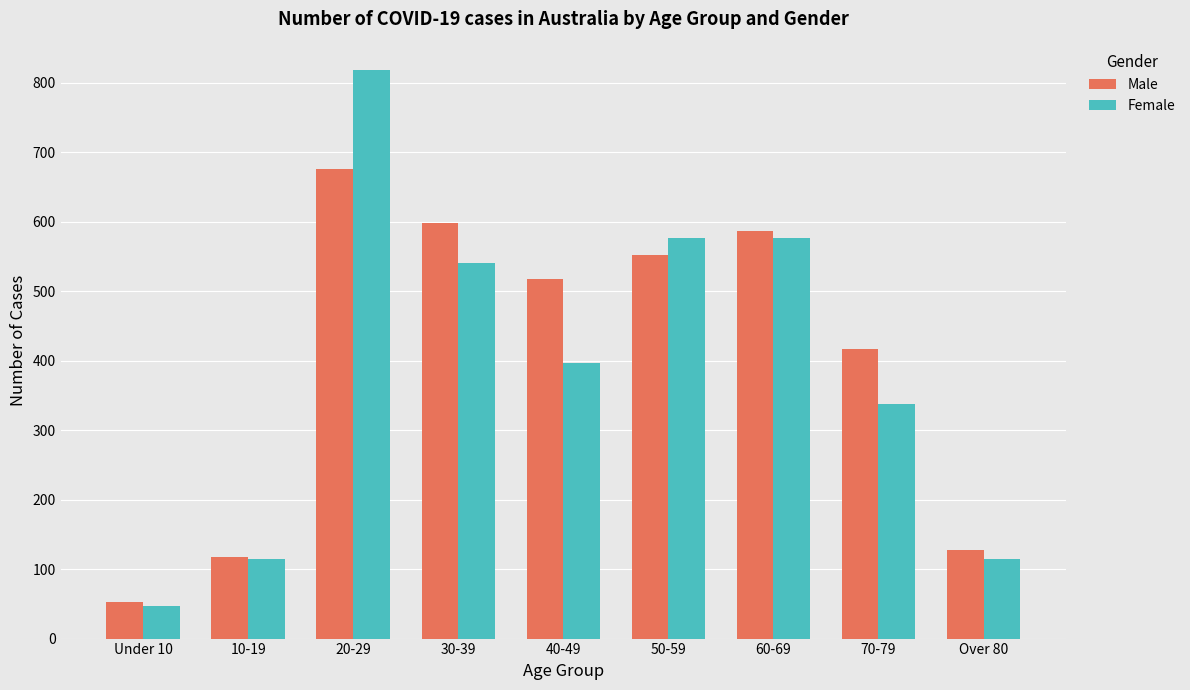

The value of Male at 50-59 is 552. True or false?

True